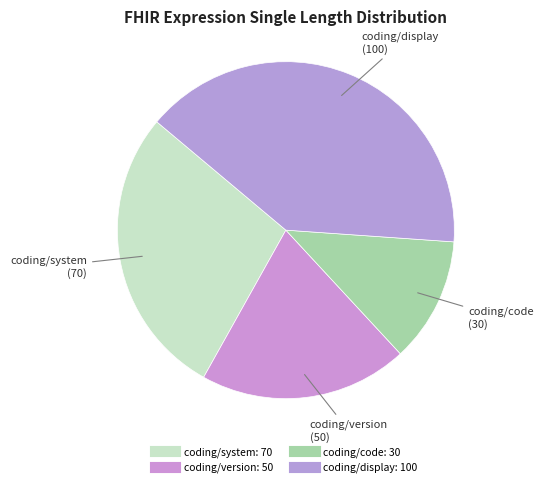

Count the number of slices in the pie.

4